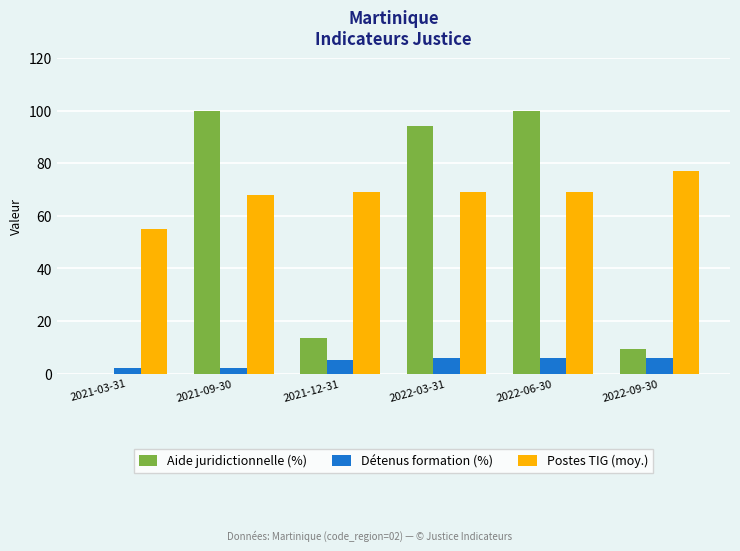

Reading left to right, transcribe all the data shown in this chart.

Aide juridictionnelle (%): 0.0	100.0	13.7	94.1	100.0	9.2
Détenus formation (%): 2.0	2.0	5.0	6.0	6.0	6.0
Postes TIG (moy.): 55.0	68.0	69.0	69.0	69.0	77.0